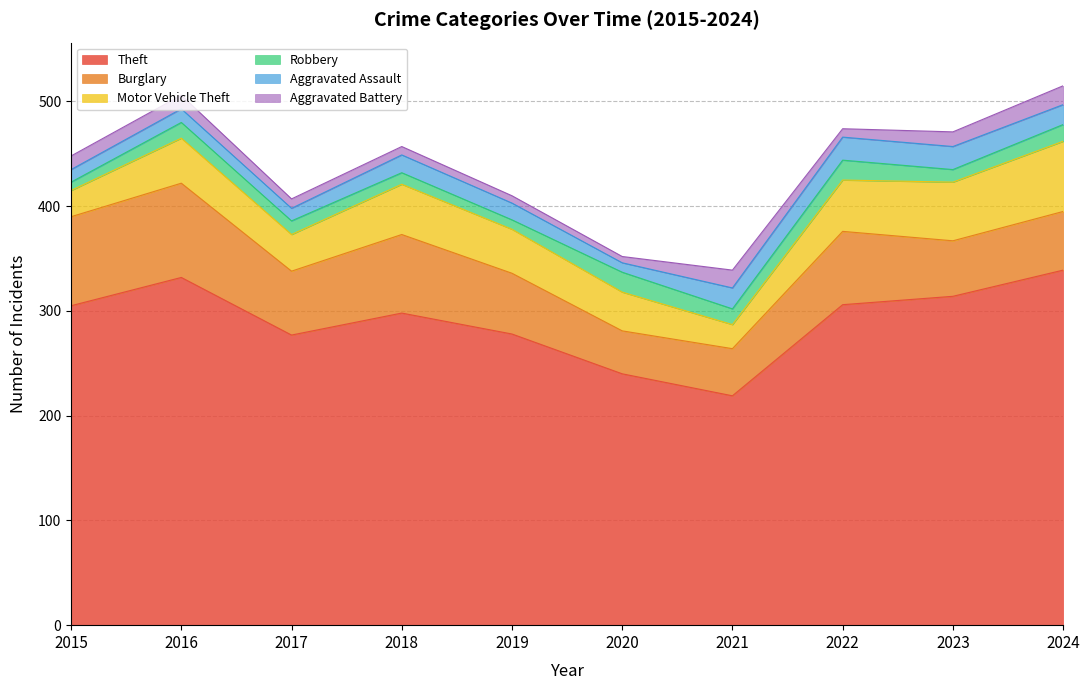

Between 2018 and 2019, which series saw the biggest shift?

Theft